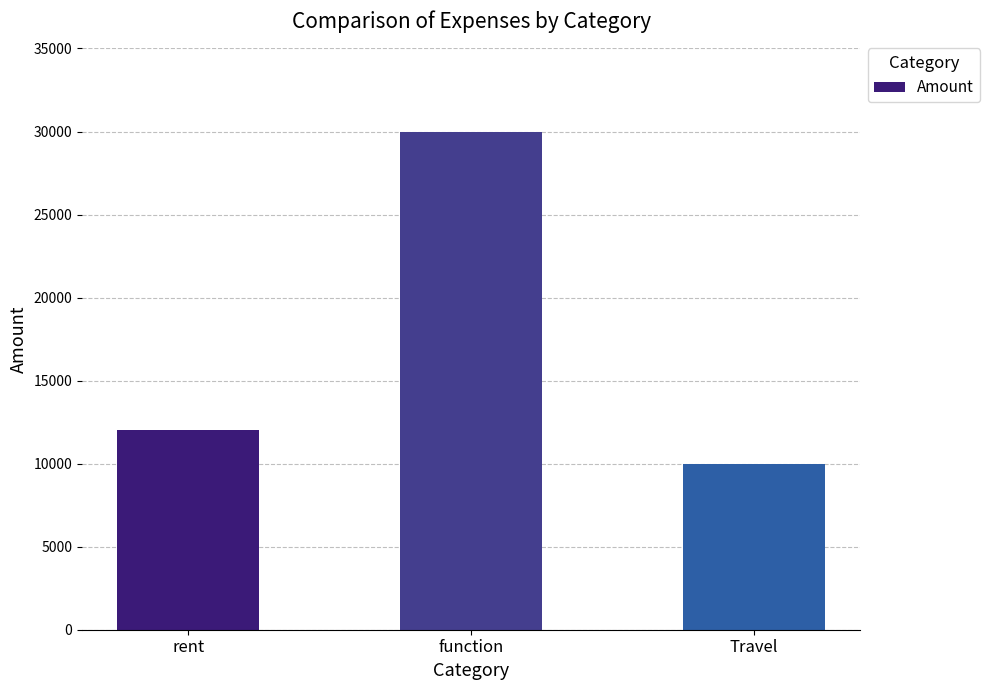

What is the value of the 2nd bar from the left?

30000